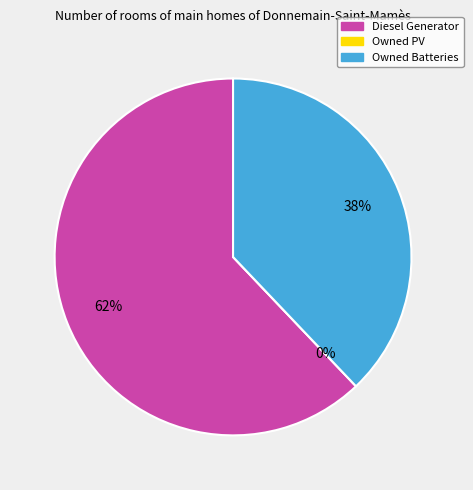

To the nearest percent, what is the average slice percentage?

33%